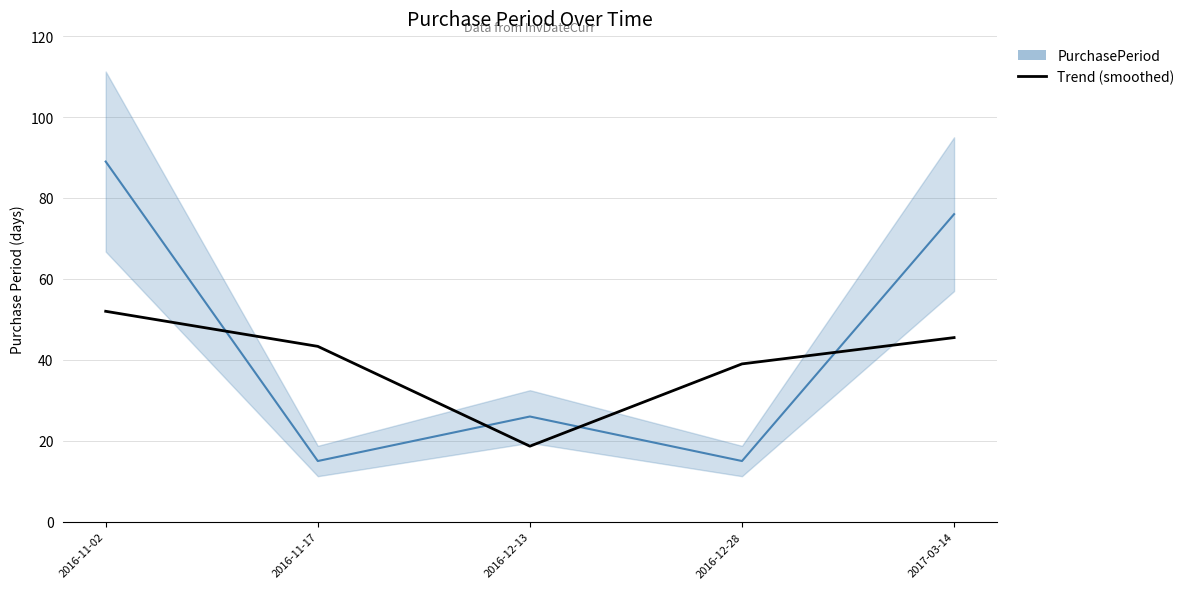

Between which two adjacent categories do Trend (smoothed) and PurchasePeriod first intersect?

2016-11-02 and 2016-11-17